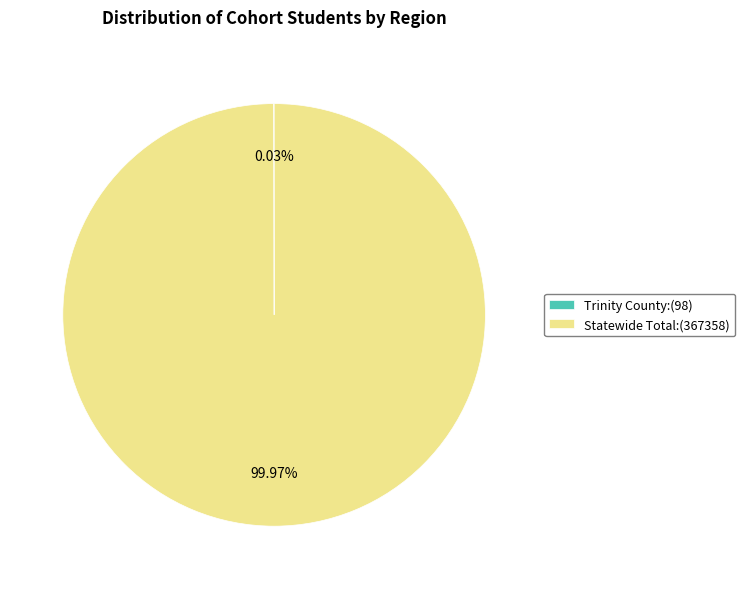

What is the majority slice?

Statewide Total